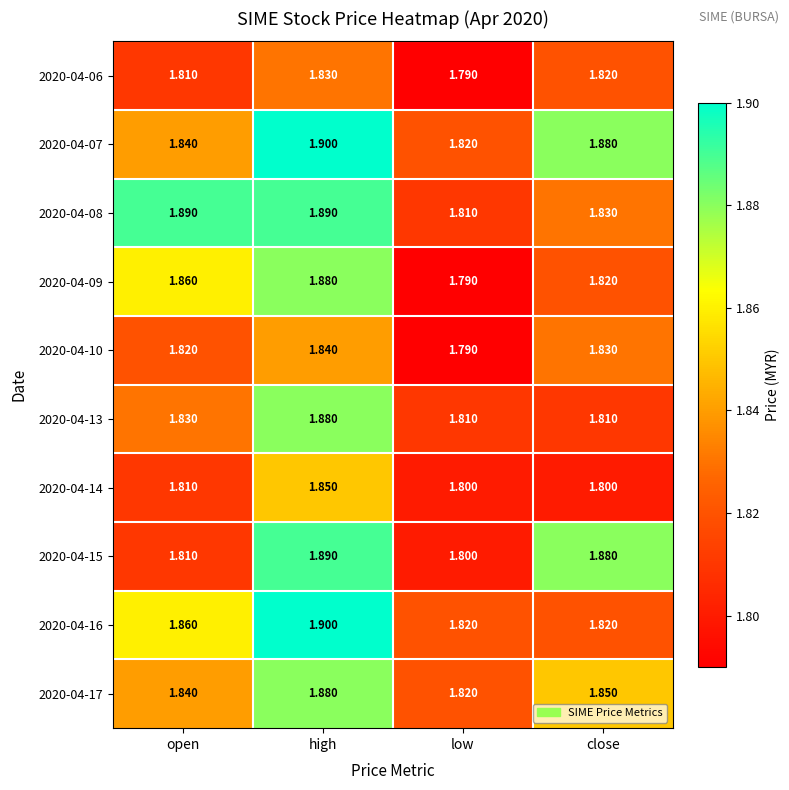

What is the total value across all series at low?

18.1